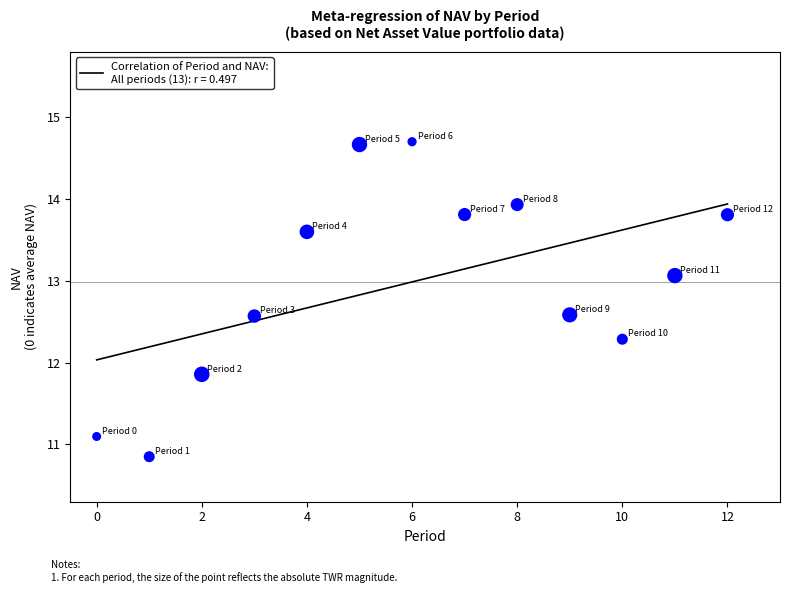

What is the range of Y values (max minus min)?

3.9